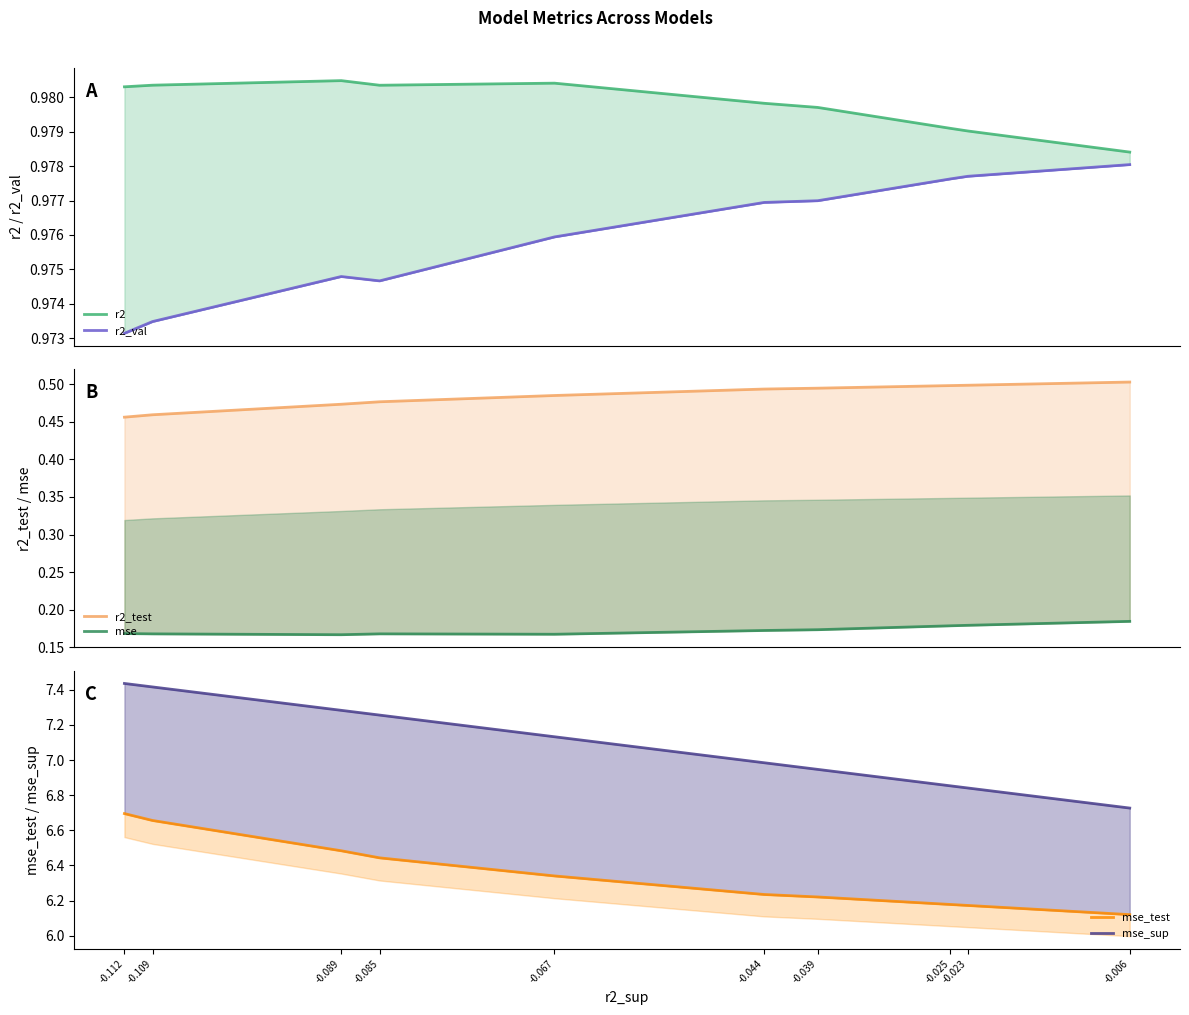

What is the sum of all mse_sup values?

70.9